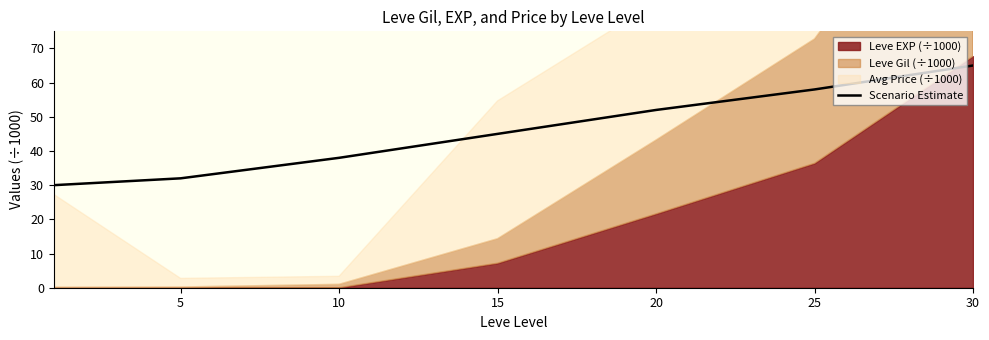

What is the difference between the maximum and minimum values?

35